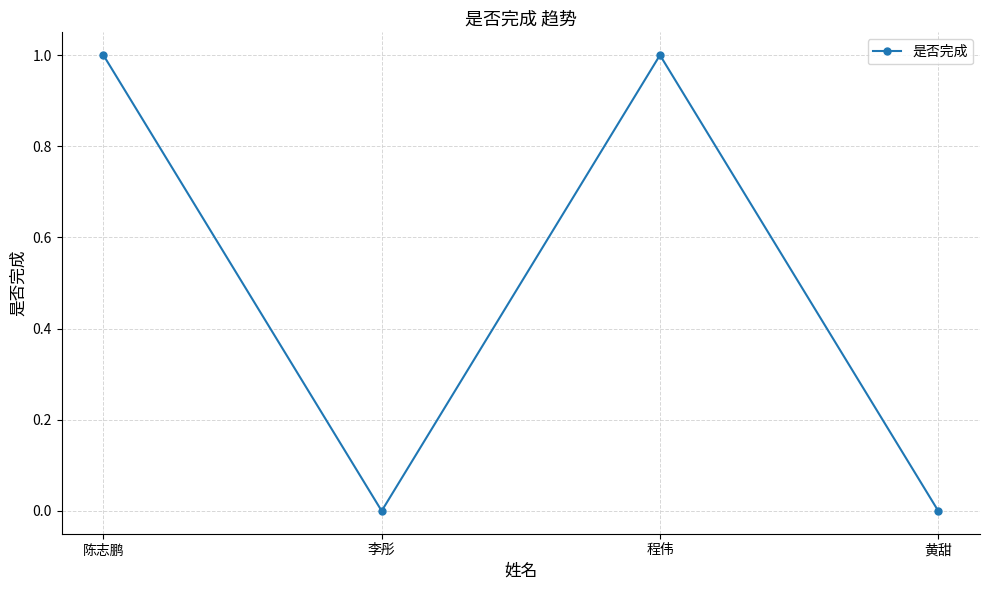

How many lines are shown in the chart?

1